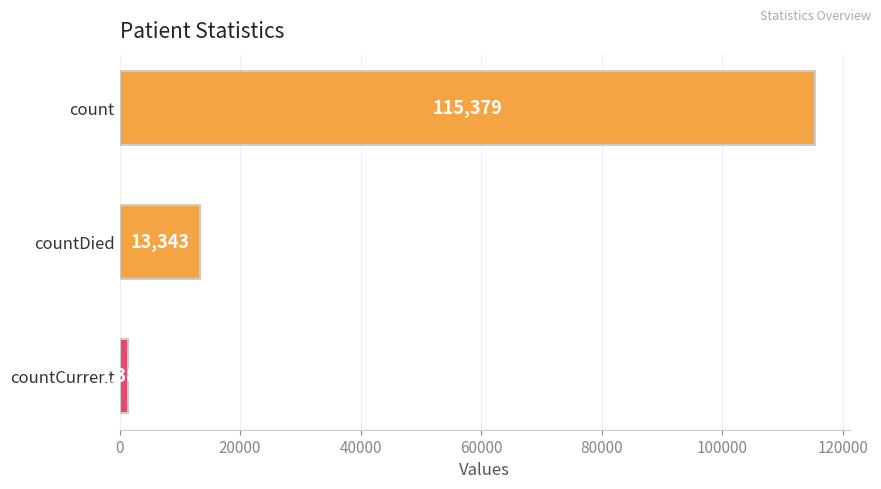

Count the values in the range 1383 to 115379.

3